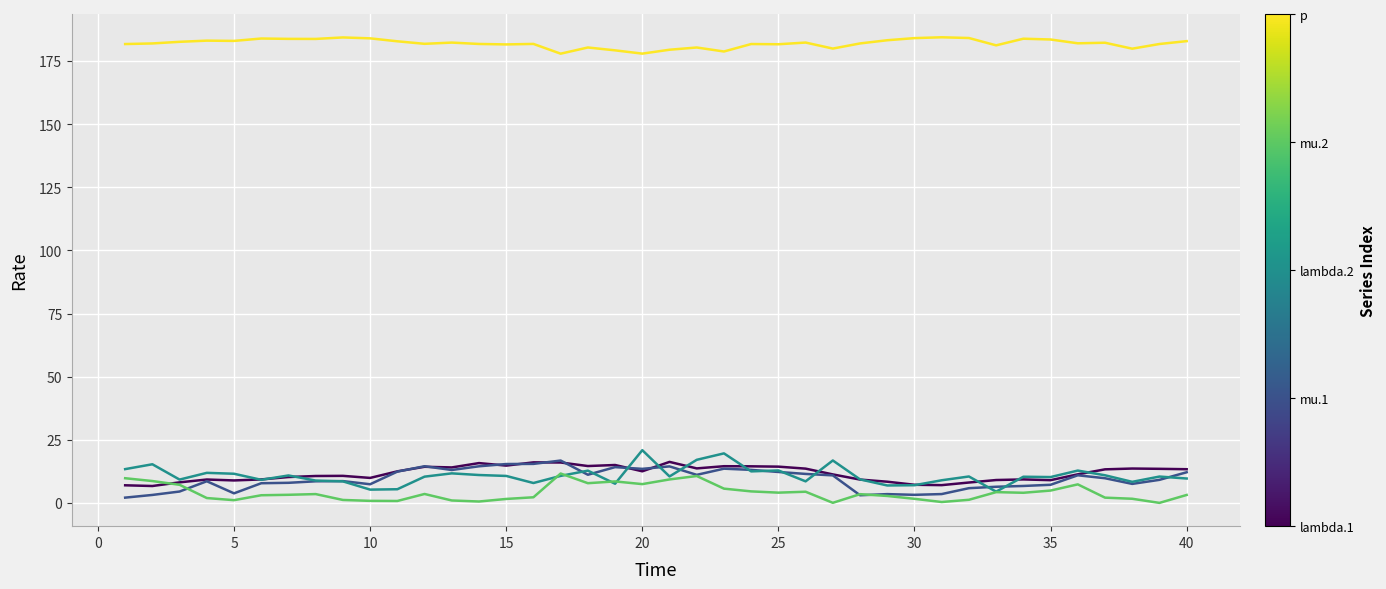

What is the greatest value displayed?

184.4